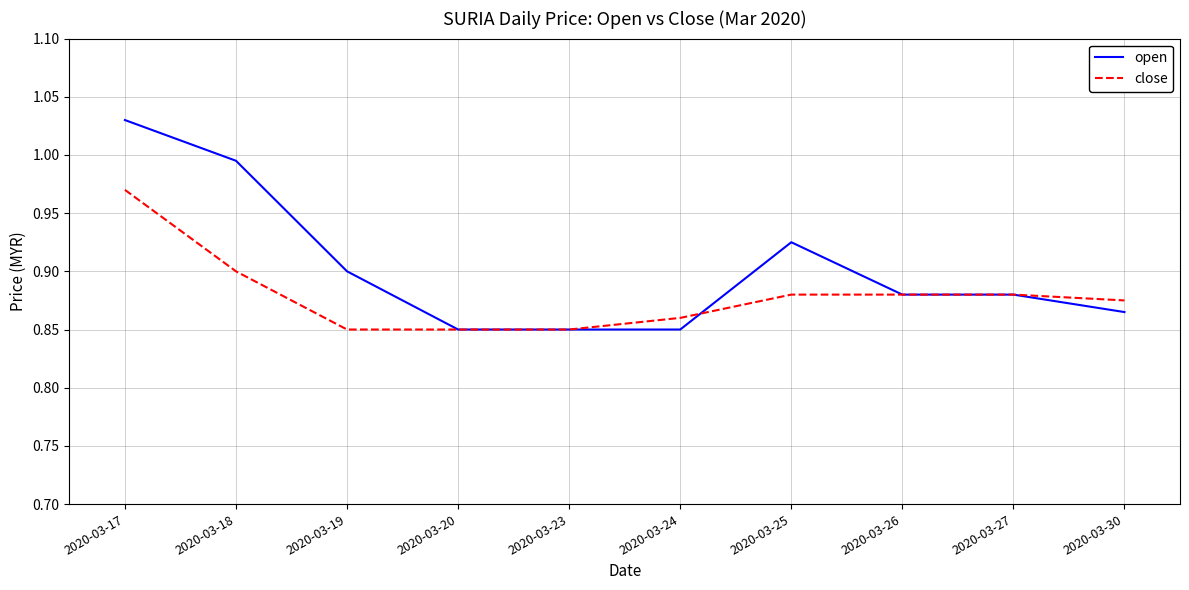

Which category has the highest value in the open series?

2020-03-17